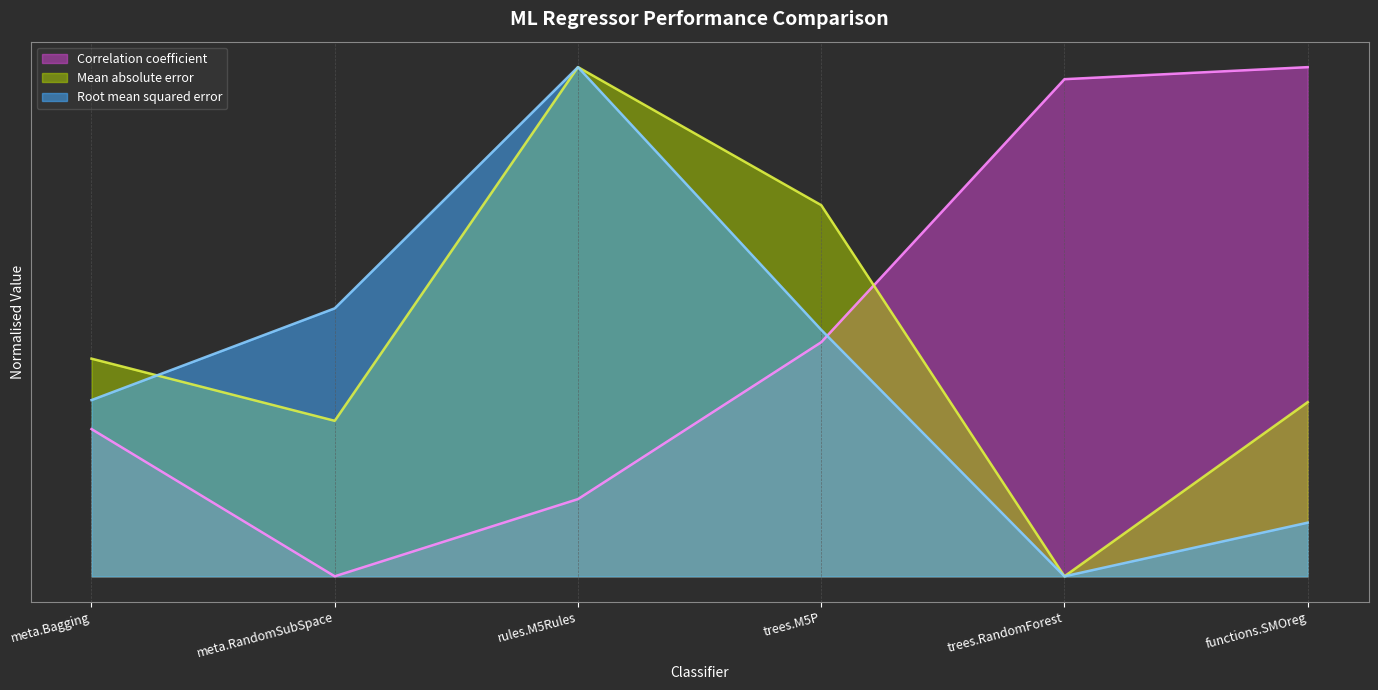

Reading right to left, what are all the values shown in this chart?

Correlation coefficient: 1.0	1.0	0.5	0.2	0.0	0.3
Mean absolute error: 0.3	0.0	0.7	1.0	0.3	0.4
Root mean squared error: 0.1	0.0	0.5	1.0	0.5	0.3